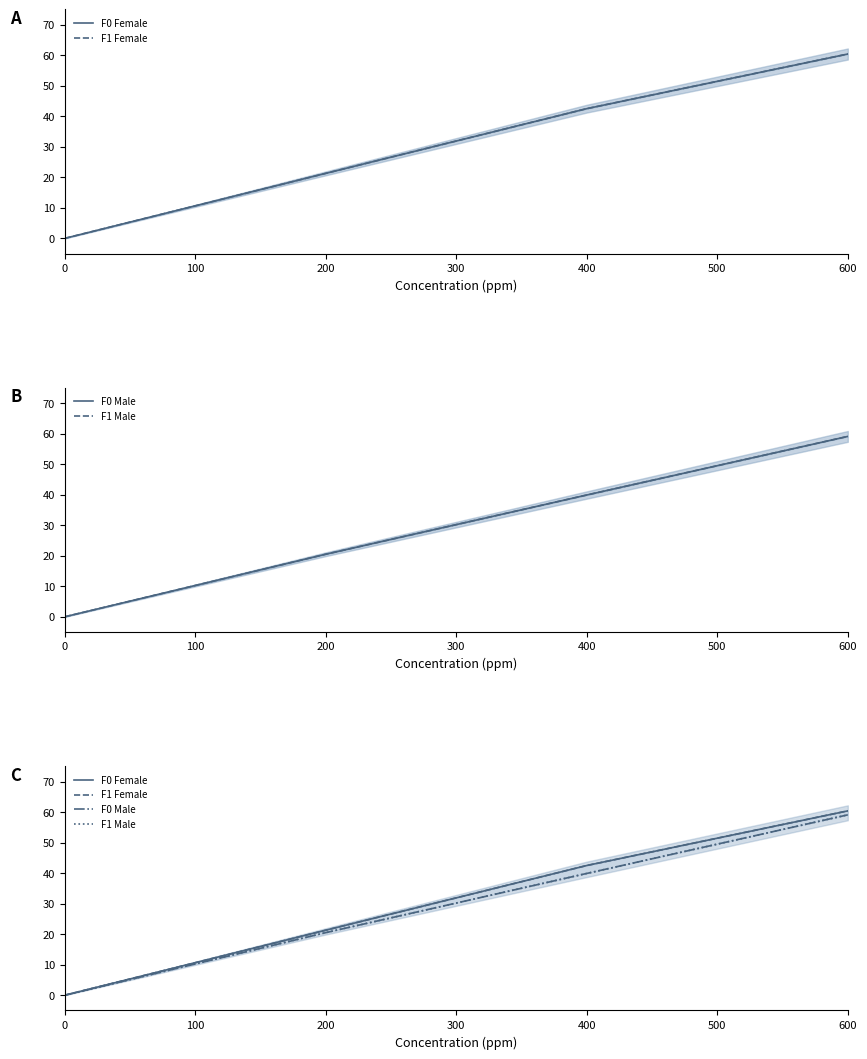

How many positive values does the F1 Female series have?

3